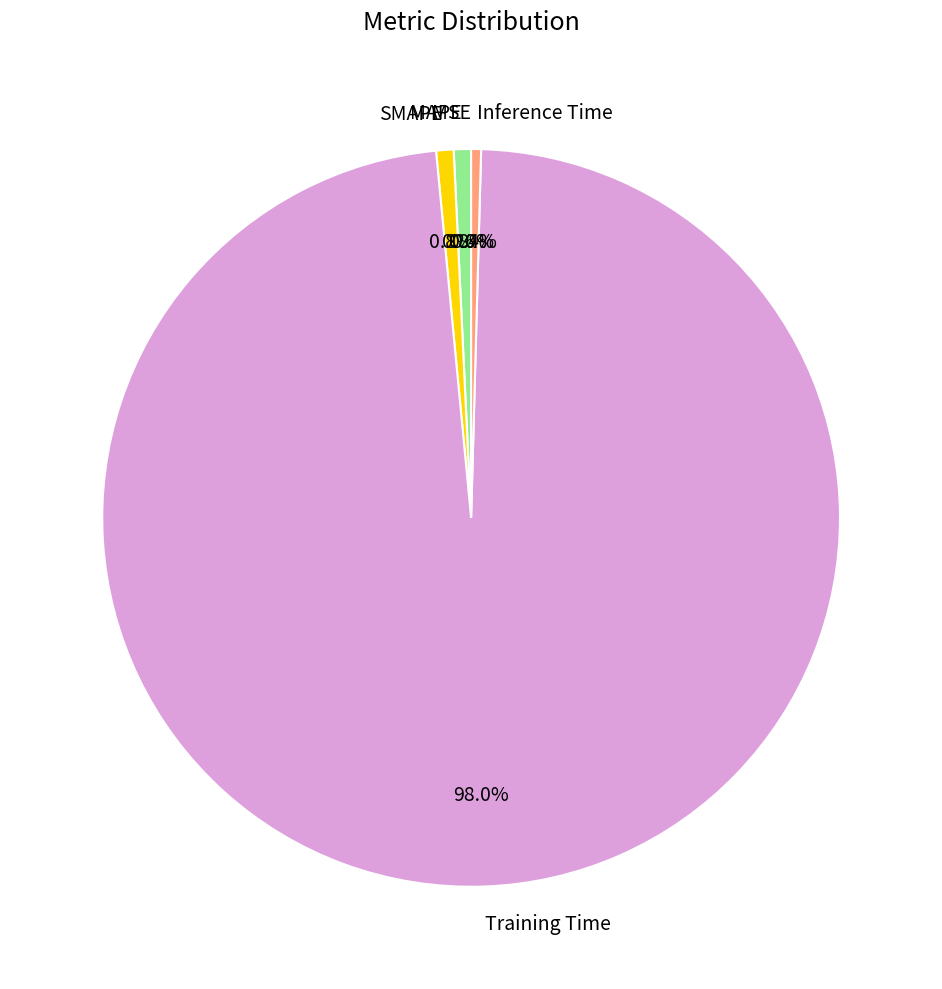

Is Training Time the majority of the pie?

Yes